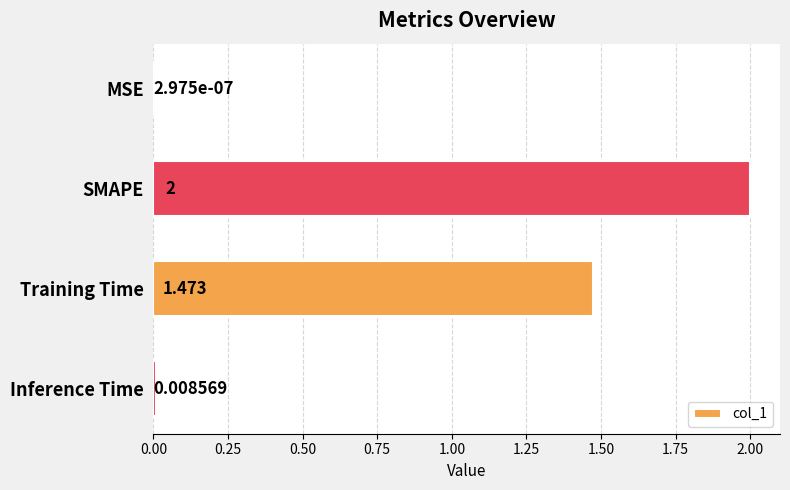

Which has a higher value, SMAPE or Inference Time?

SMAPE